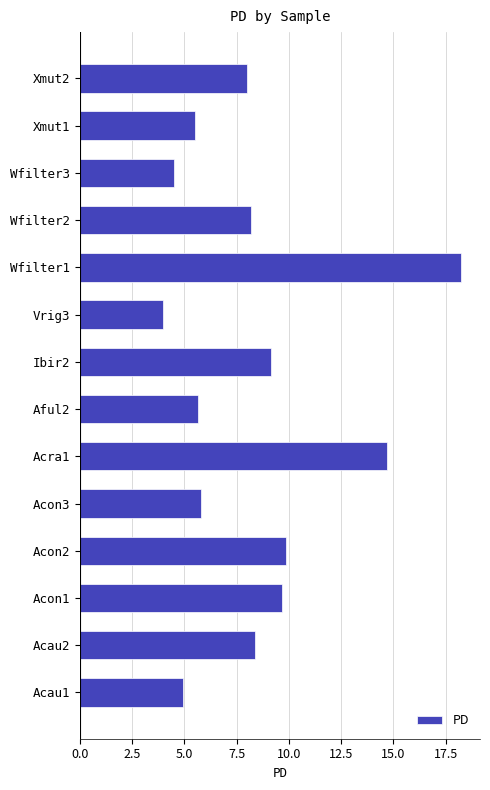

The chart shows a value of 8.0 at Xmut2. True or false?

True